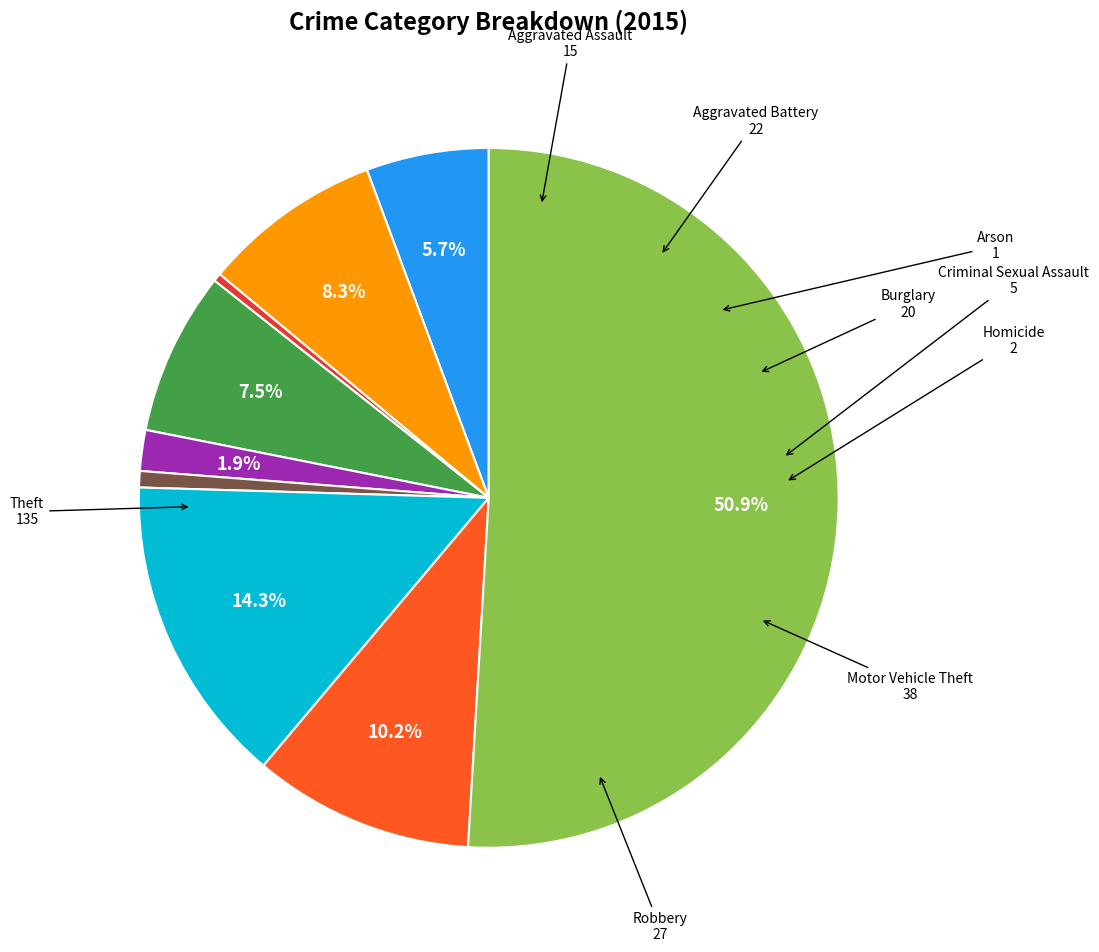

To the nearest percent, what is the average slice percentage?

11%